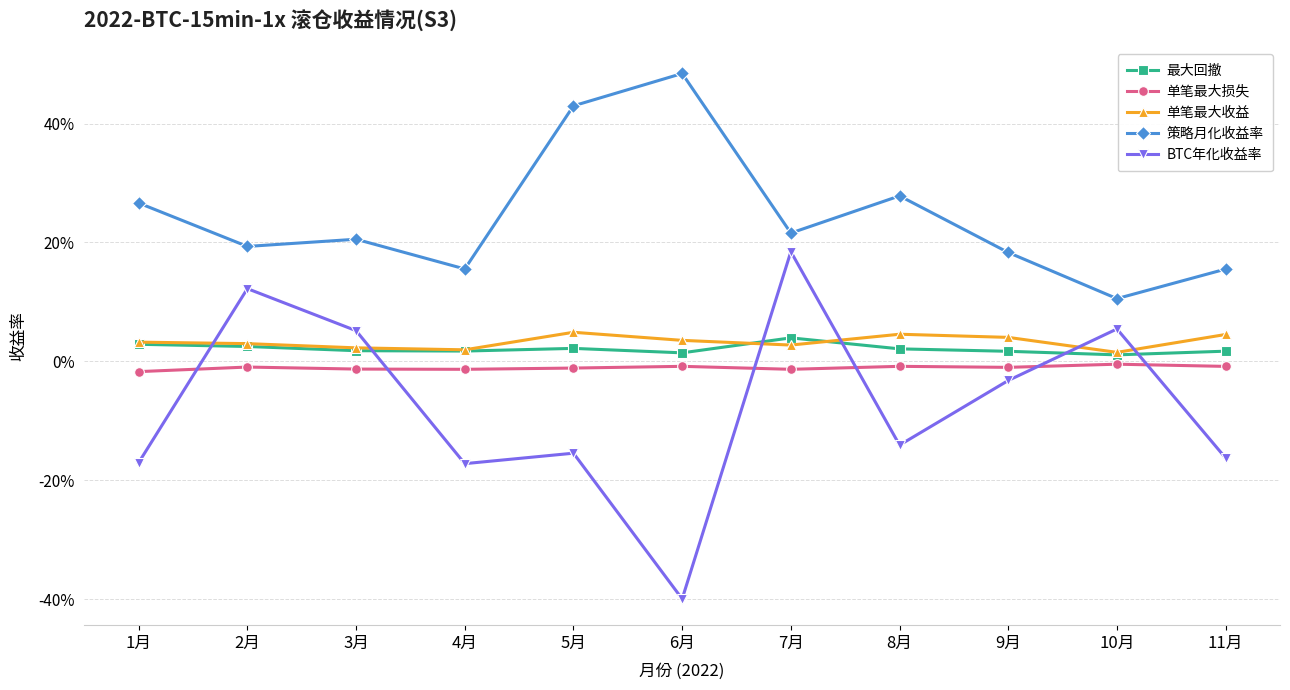

Between 2月 and 11月, which series saw the biggest shift?

BTC年化收益率